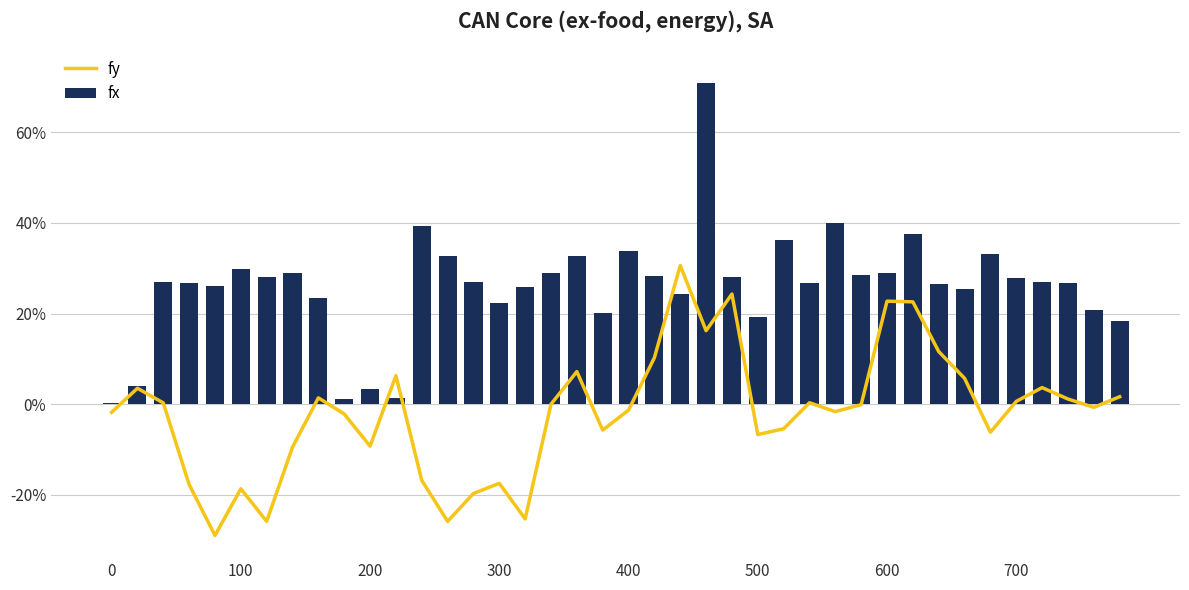

How many data points in fy are above 0?

19